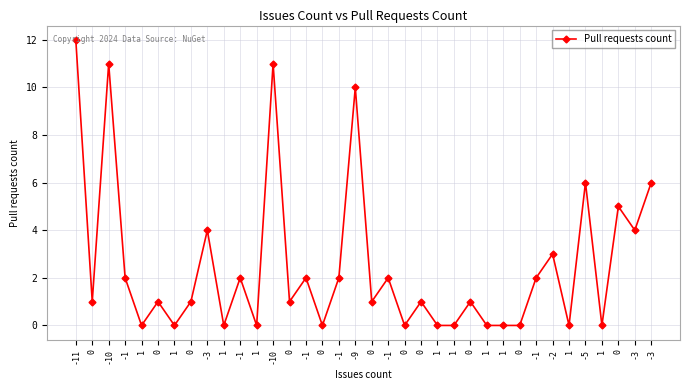

How many lines are shown in the chart?

1